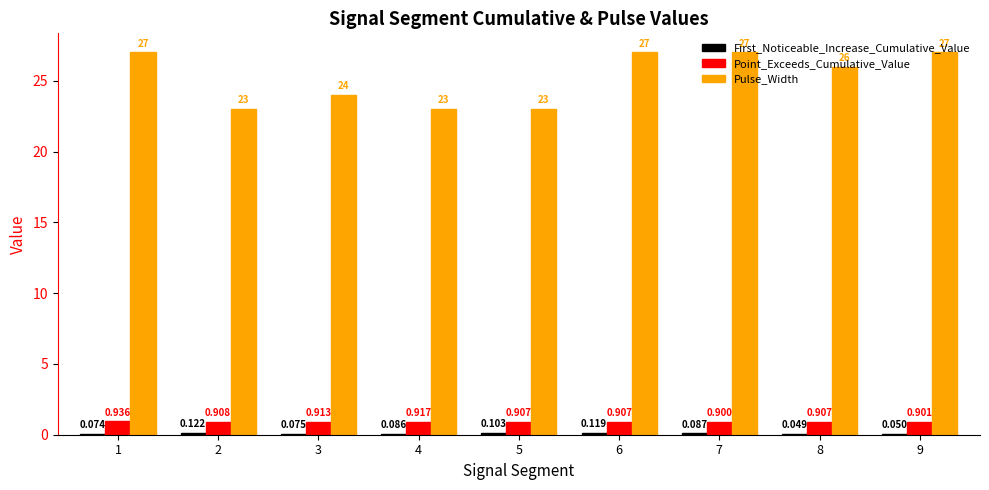

Between 4 and 8, which series saw the biggest shift?

Pulse_Width